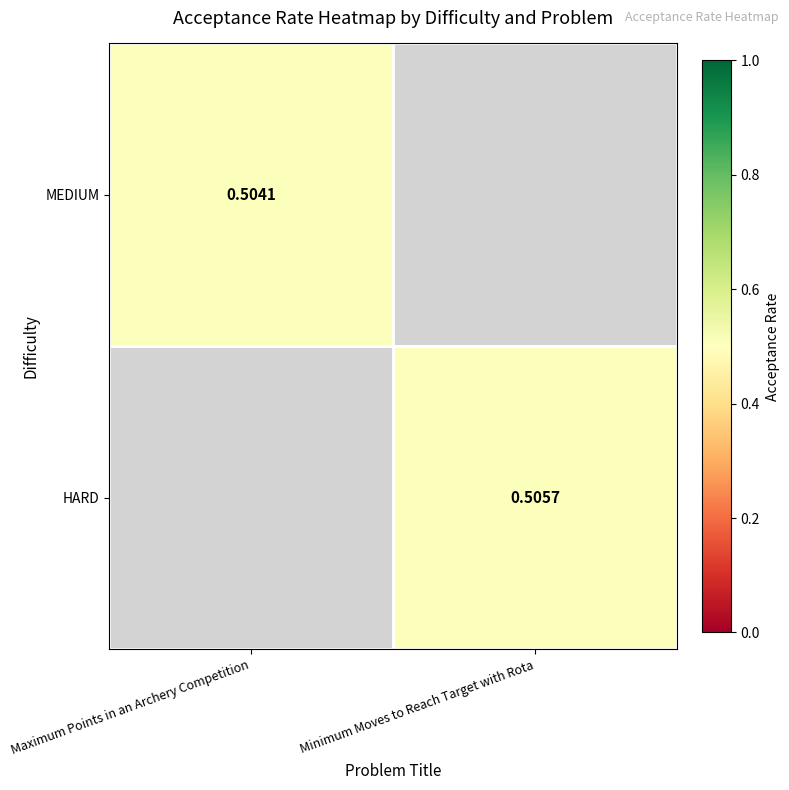

Which has a higher value, Maximum Points in an Archery Competition or Minimum Moves to Reach Target with Rota?

Minimum Moves to Reach Target with Rota